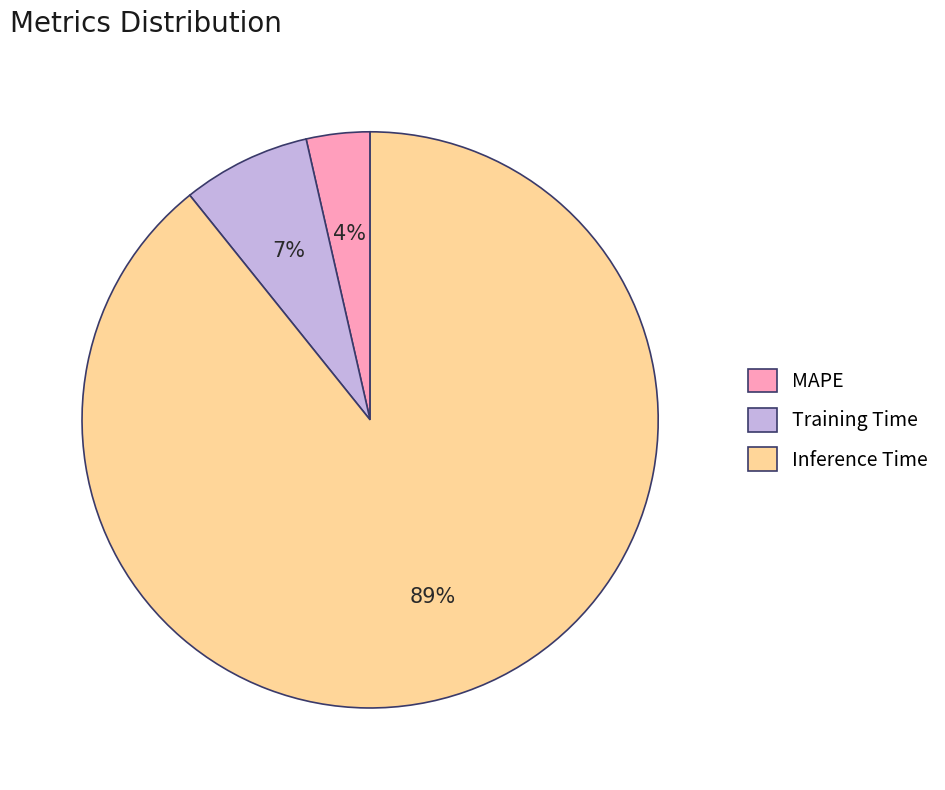

Count the number of slices in the pie.

3